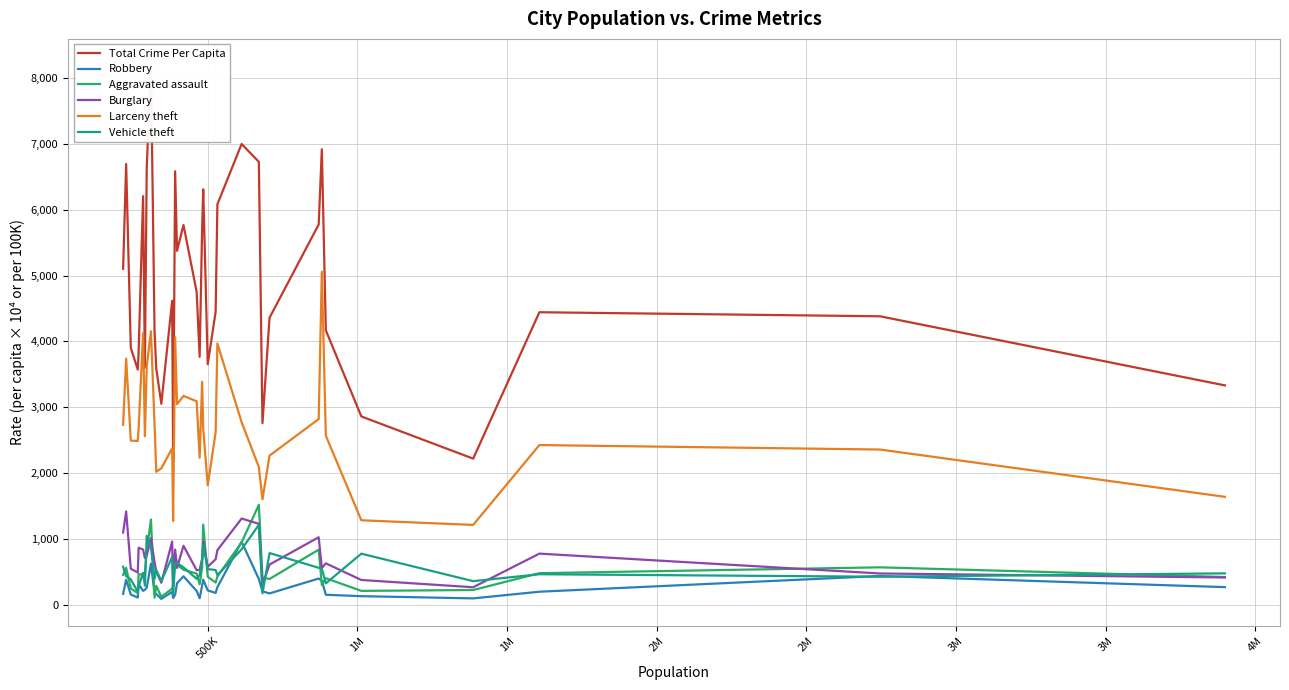

True or false: Larceny theft and Vehicle theft cross at least once.

False